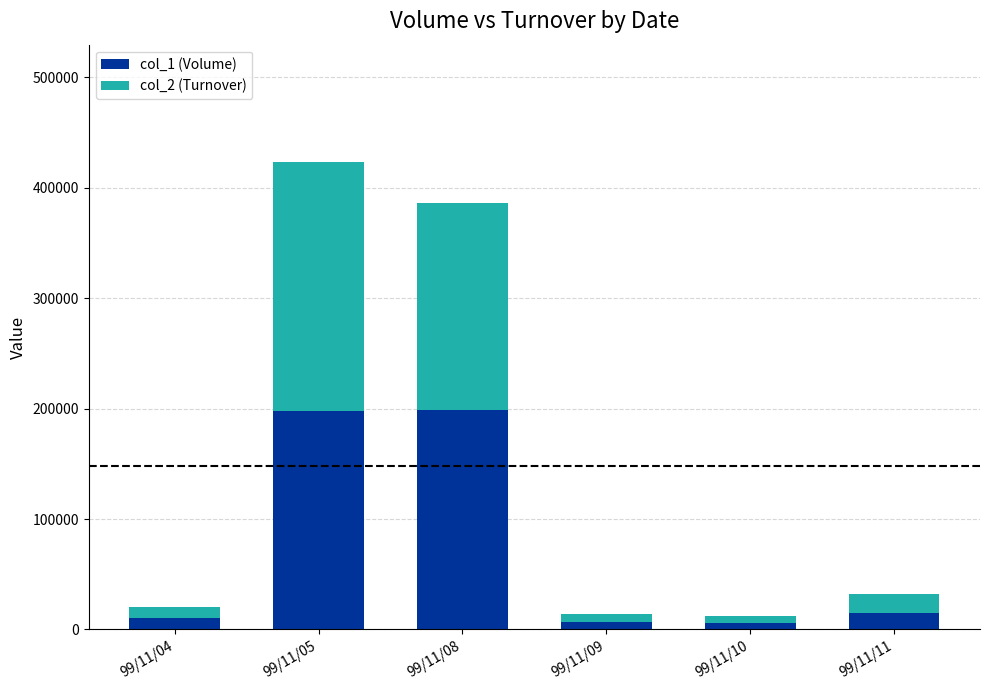

What is the average value of the col_1 (Volume) series?

72500